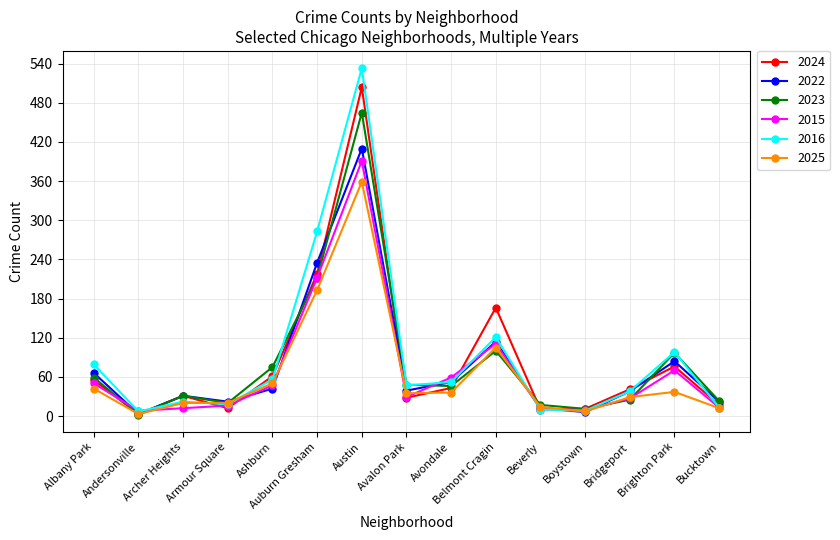

Which series has the largest range (max minus min)?

2016